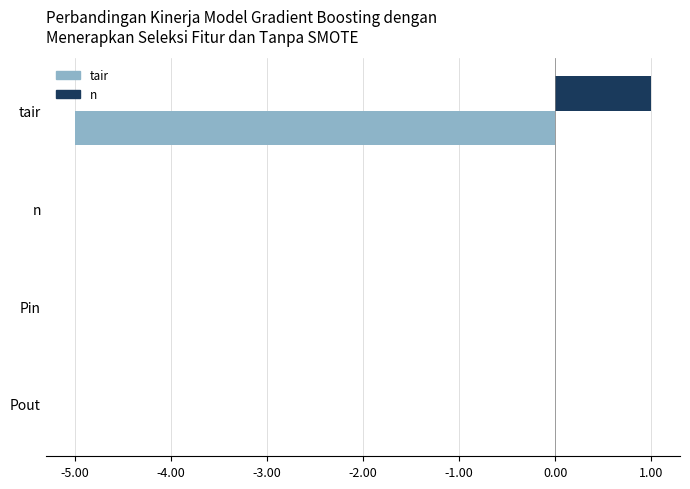

Which category has the highest value in the n series?

tair